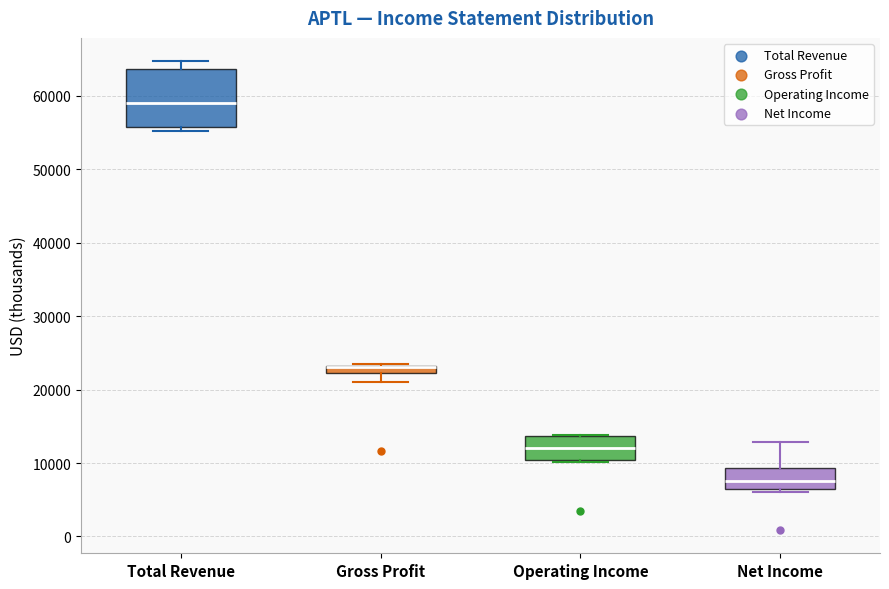

Comparing the boxes themselves (not the whiskers), which one is the tallest?

Total Revenue